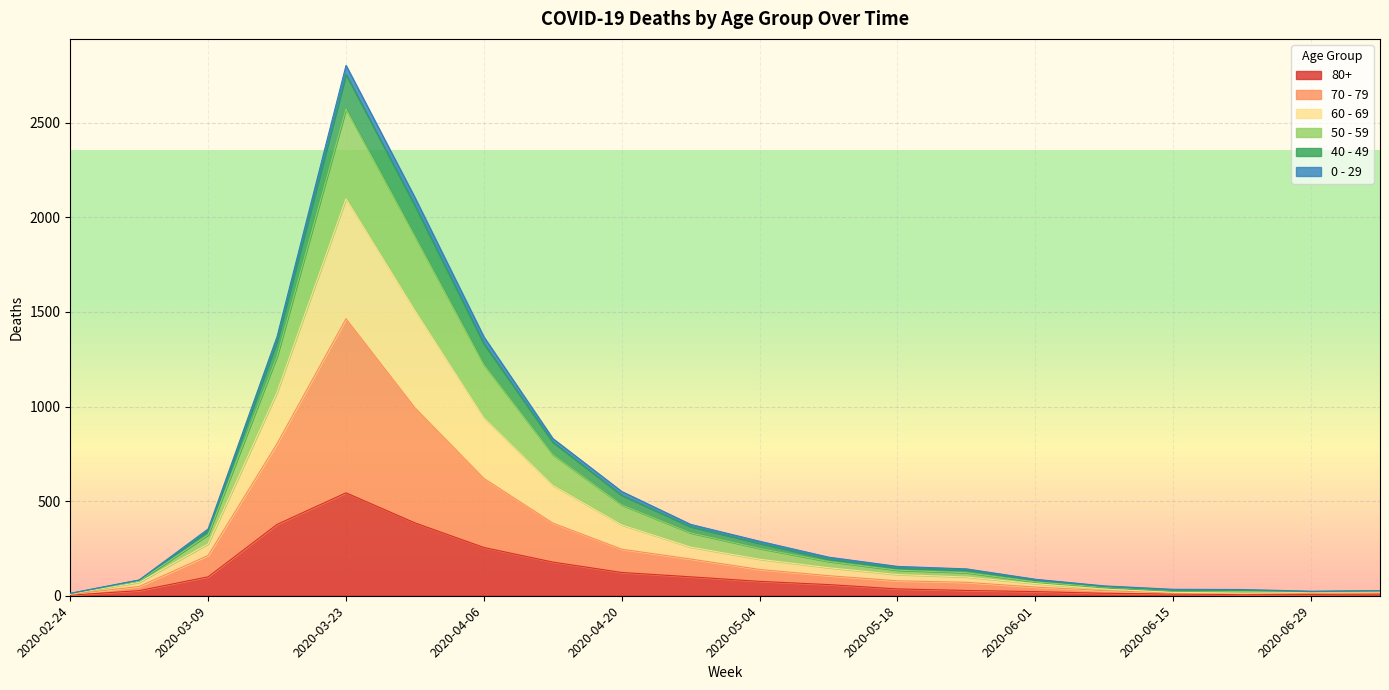

What is the lowest value of the 70 - 79 series?

9